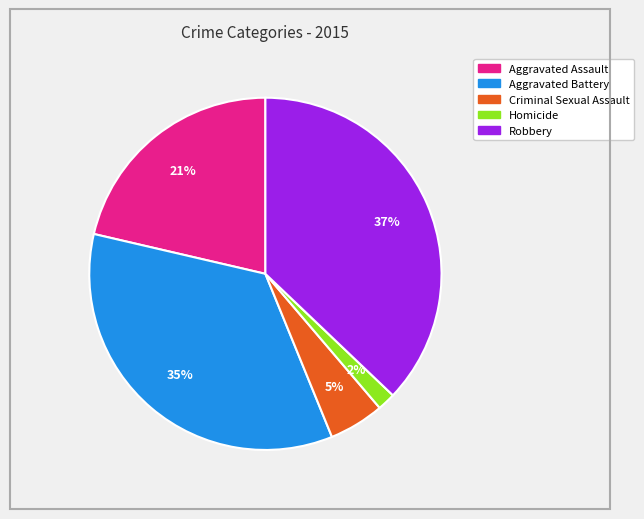

How many slices are in this pie chart?

5